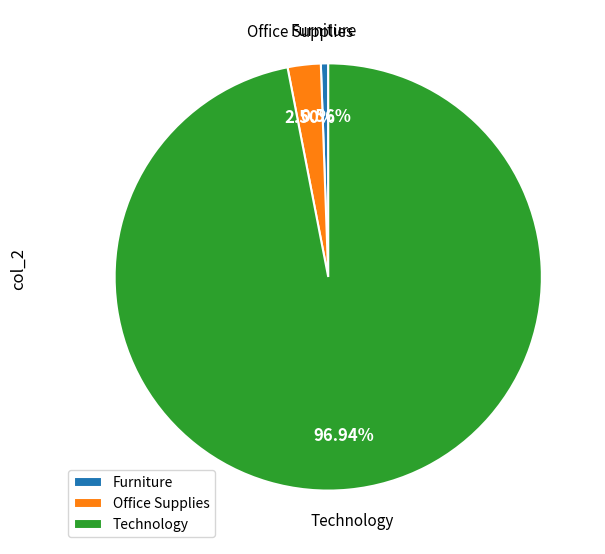

Is Furniture the majority of the pie?

No